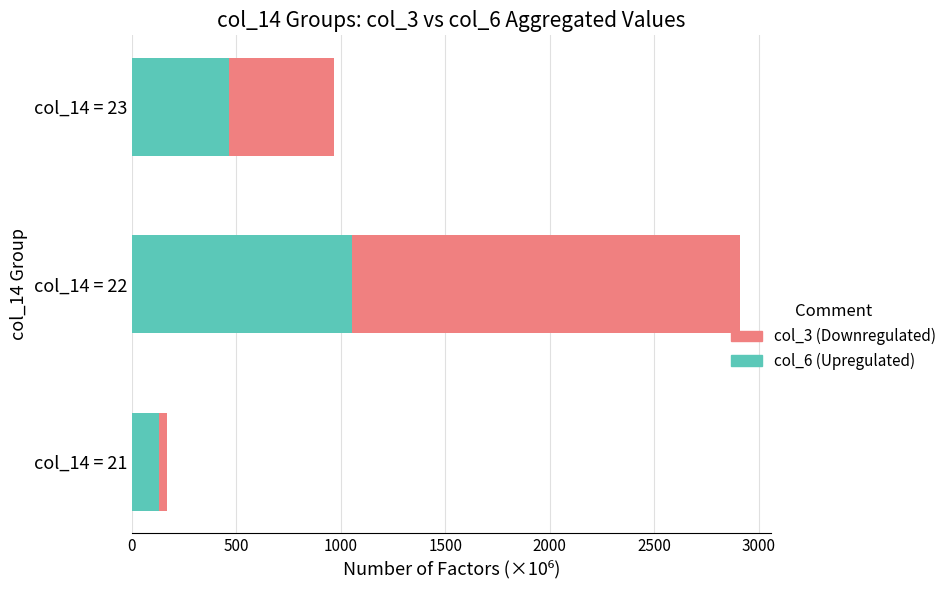

What is the average value of the col_6 (Upregulated) series?

549.2